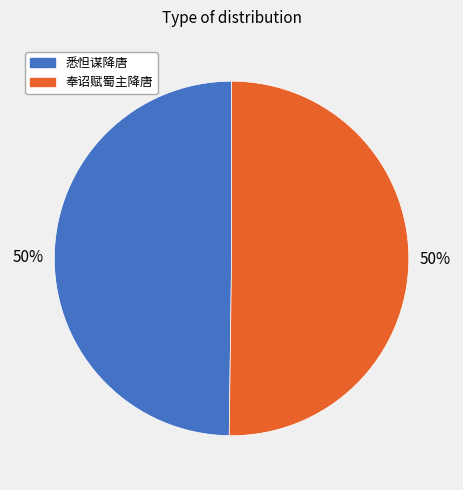

Combined, do 悉怛谋降唐 and 奉诏赋蜀主降唐 account for over 50%?

Yes